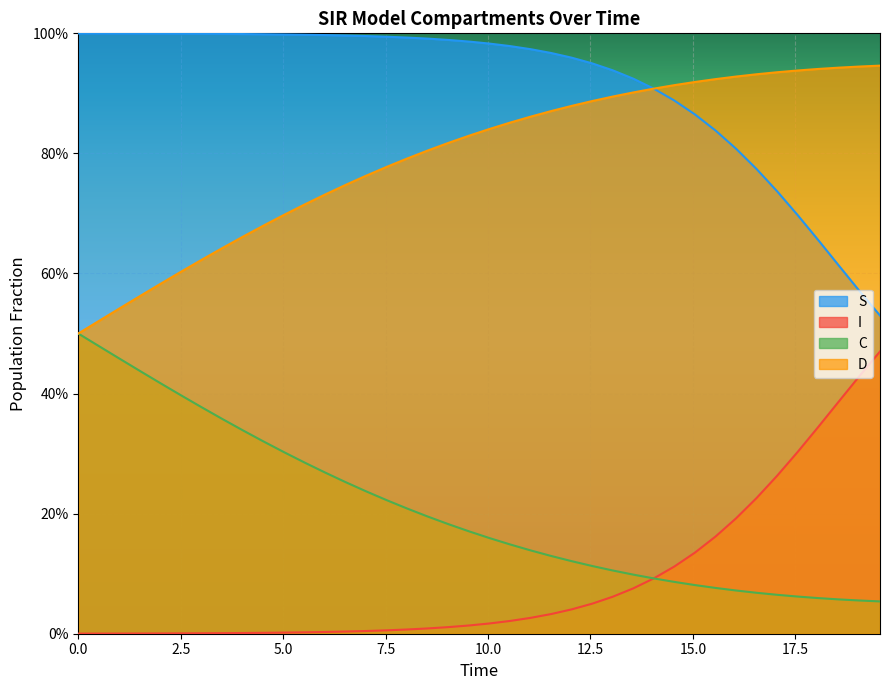

What is the sum of all I values?

3.5